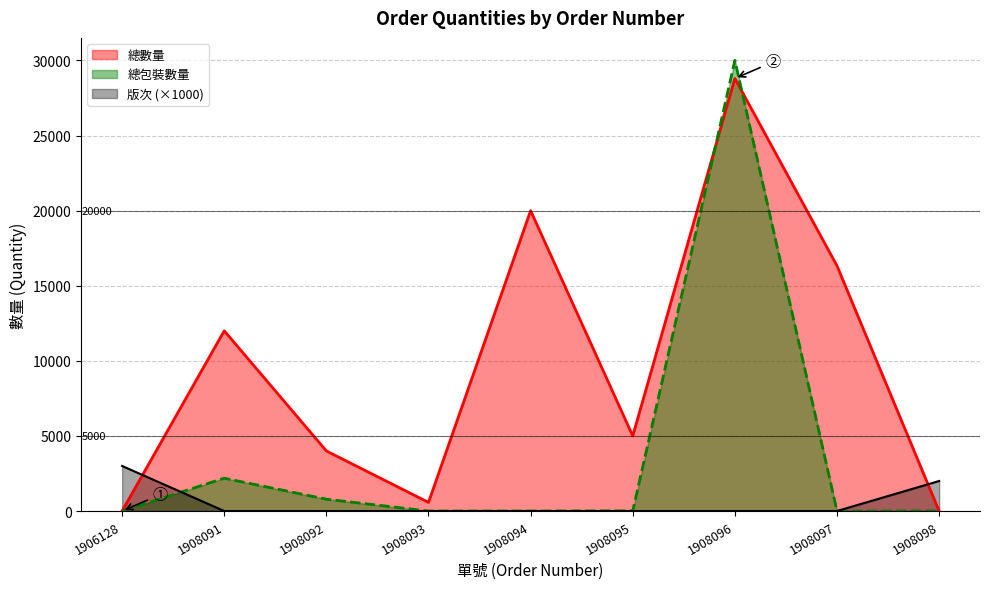

How many lines are shown in the chart?

3